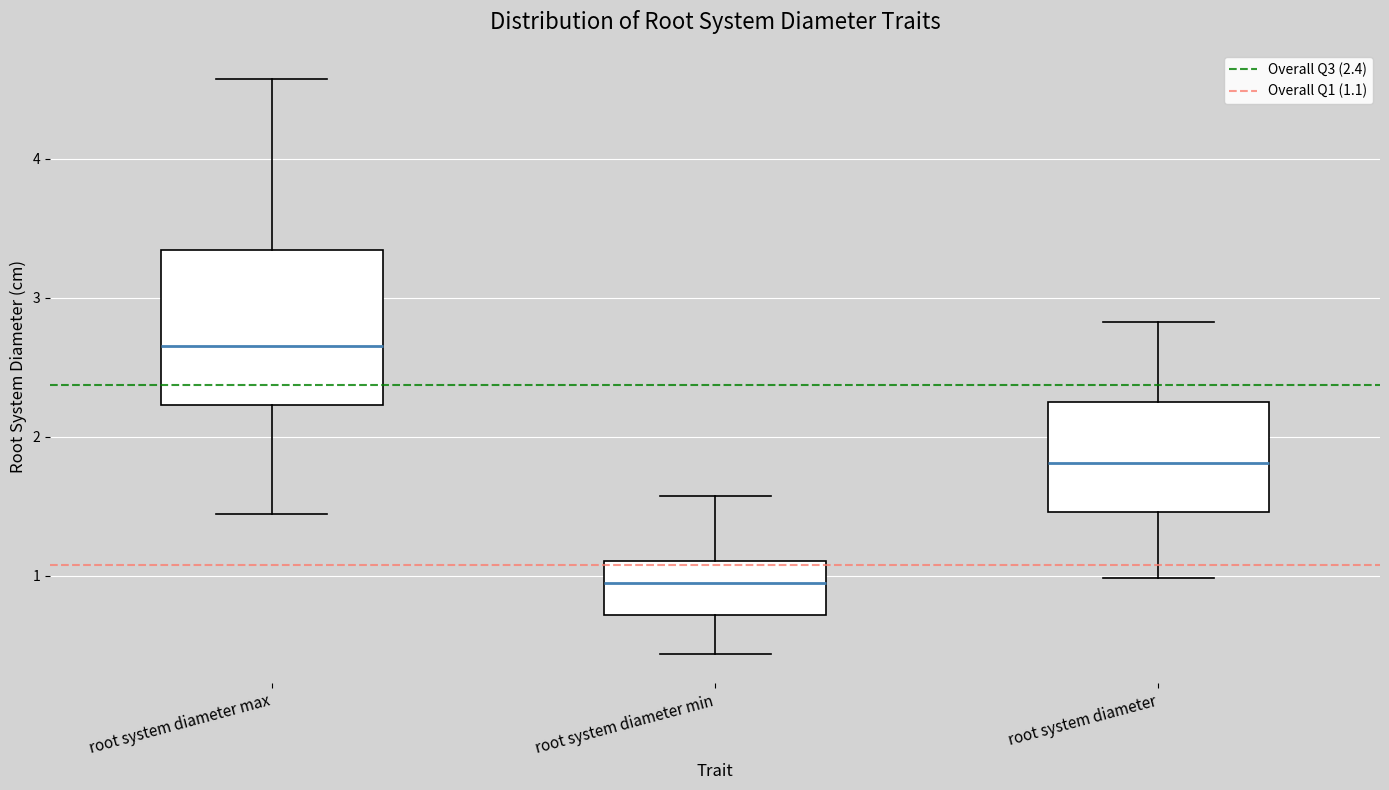

Where is the lower edge of the box for root system diameter min on the y-axis? The values are not printed on the chart, so give them approximately, as read against the axis.

0.7